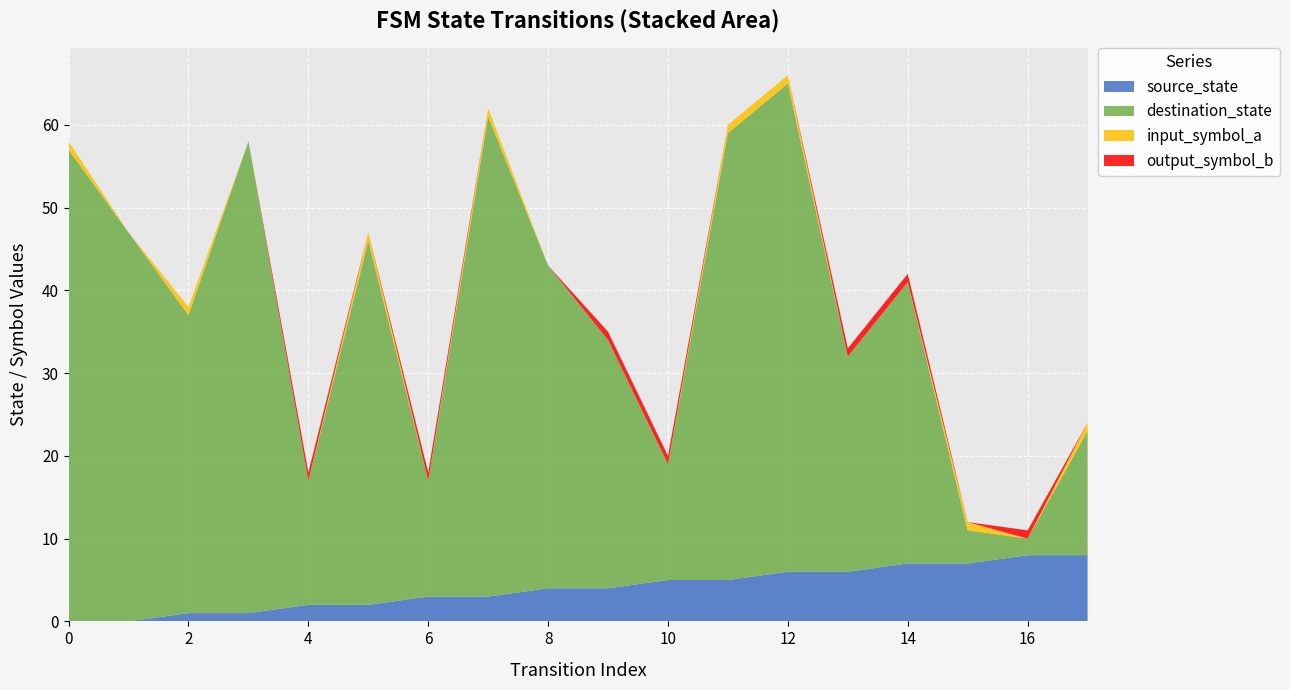

Reading right to left, list all the values displayed in this chart.

source_state: 17=8	16=8	15=7	14=7	13=6	12=6	11=5	10=5	9=4	8=4	7=3	6=3	5=2	4=2	3=1	2=1	1=0	0=0
destination_state: 17=15	16=2	15=4	14=34	13=26	12=59	11=54	10=14	9=30	8=39	7=58	6=14	5=44	4=15	3=57	2=36	1=47	0=57
input_symbol_a: 17=1	16=0	15=1	14=0	13=0	12=1	11=1	10=0	9=0	8=0	7=1	6=0	5=1	4=0	3=0	2=1	1=0	0=1
output_symbol_b: 17=0	16=1	15=0	14=1	13=1	12=0	11=0	10=1	9=1	8=0	7=0	6=1	5=0	4=1	3=0	2=0	1=0	0=0